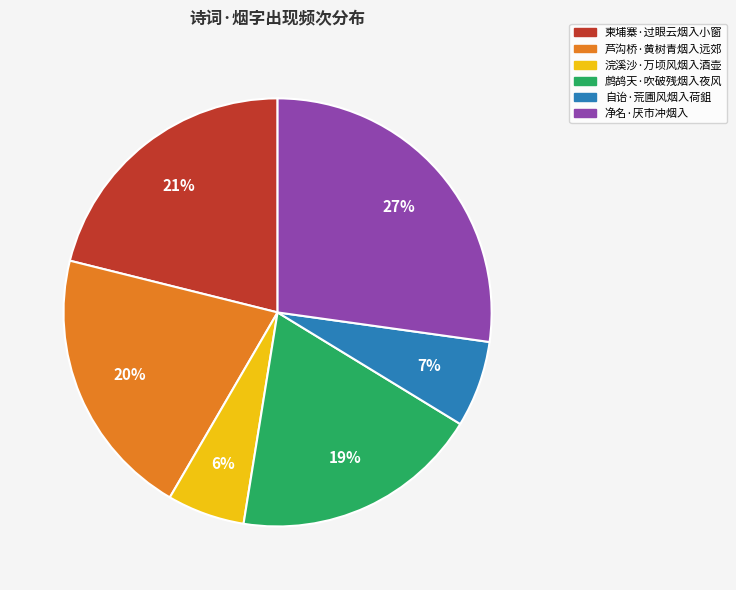

Rank the categories by value from highest to lowest.

净名·厌市冲烟入, 柬埔寨·过眼云烟入小窗, 芦沟桥·黄树青烟入远郊, 鹧鸪天·吹破残烟入夜风, 自诒·荒圃风烟入荷鉏, 浣溪沙·万顷风烟入酒壶